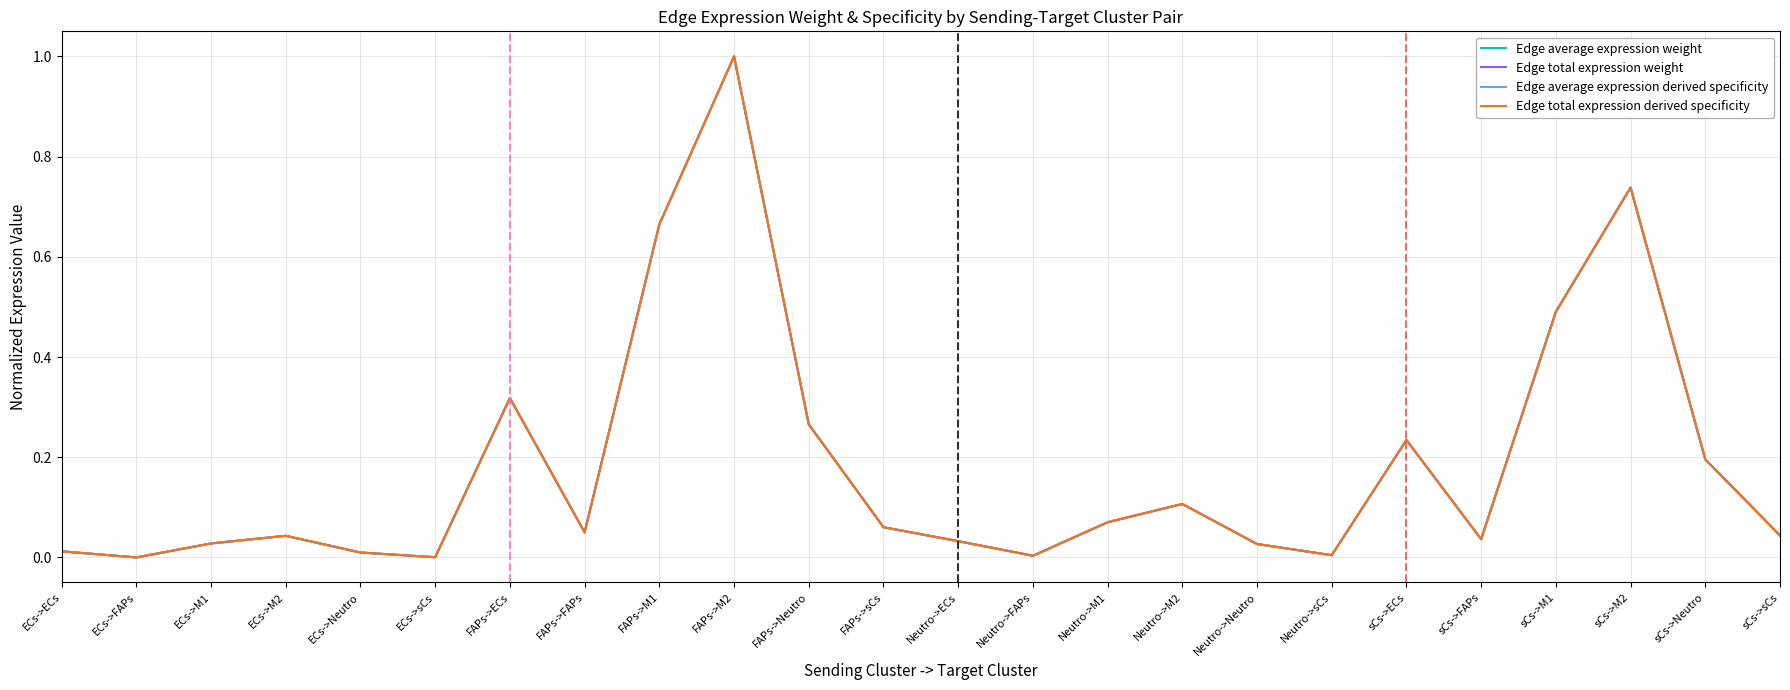

Does the chart display data point markers on the line(s)?

No